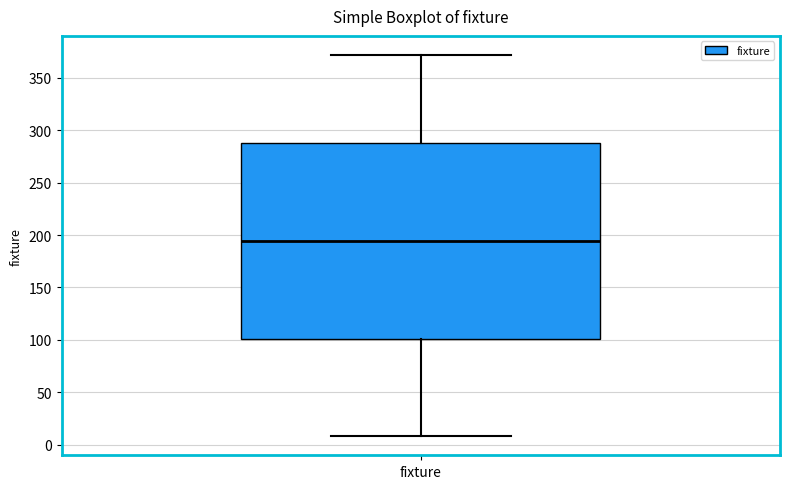

Read this box plot against the y-axis: the position of the median line, the range covered by the box, and the ends of both whiskers. The values are not printed on the chart, so give them approximately, as read against the axis.

median 195, box 100 to 290, whiskers 10 to 370